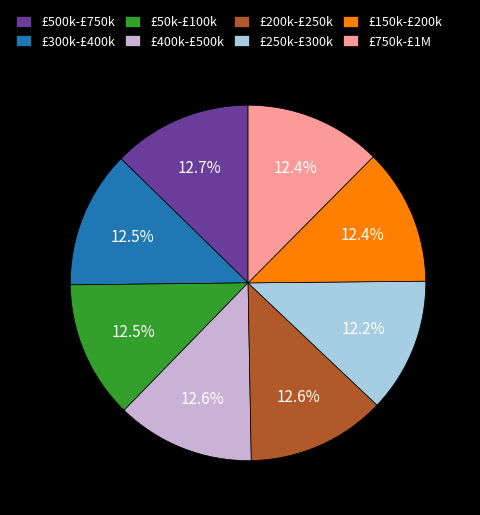

What is the ratio of the value at £150k-£200k to the value at £200k-£250k?

1.0